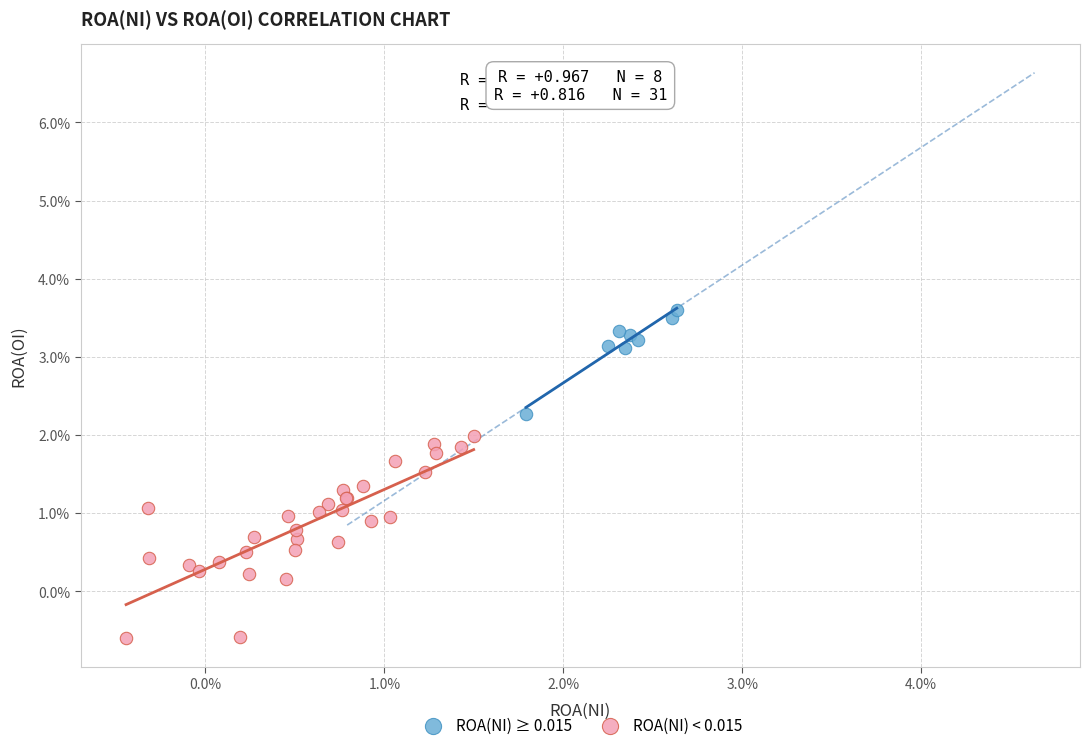

Which series has the widest spread of Y values?

ROA(NI) < 0.015